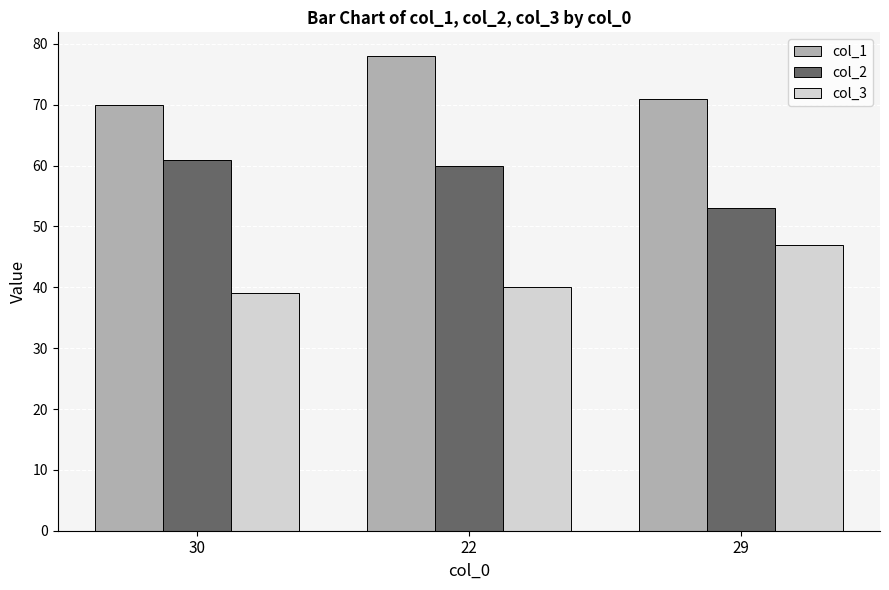

What is the minimum value shown in the chart?

39